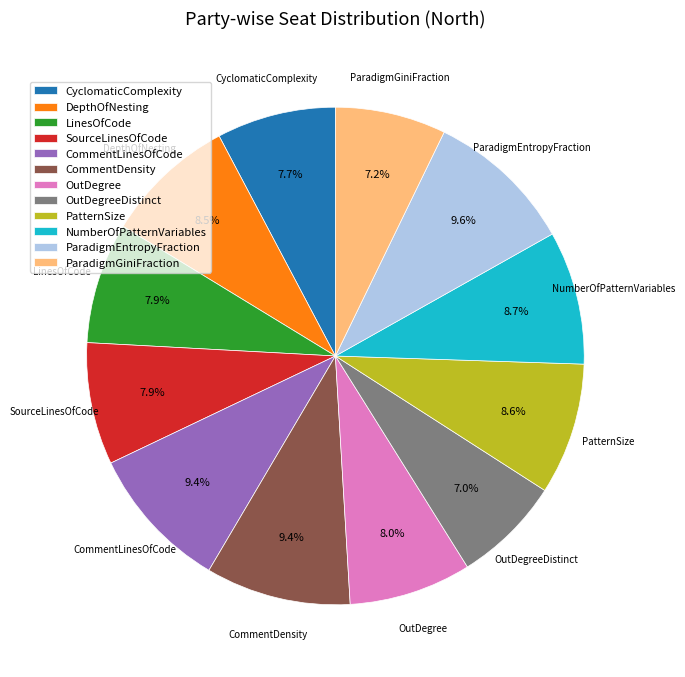

True or false: CyclomaticComplexity accounts for 8% of the total.

True